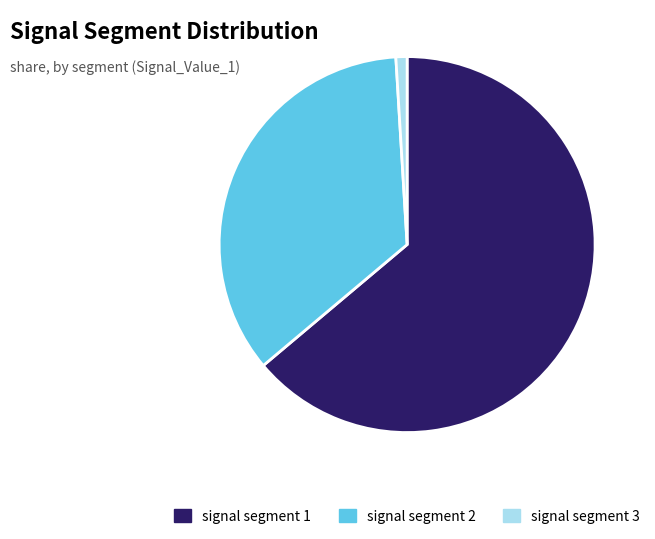

Is signal segment 1 the majority of the pie?

Yes